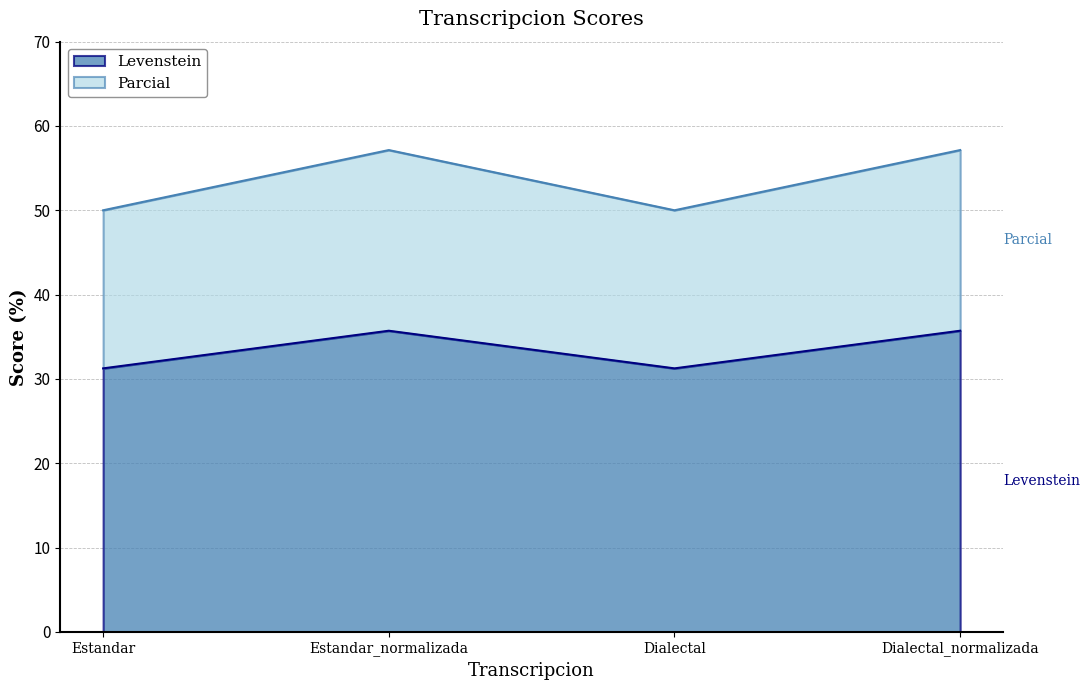

Between Estandar and Estandar_normalizada, which is larger?

Estandar_normalizada